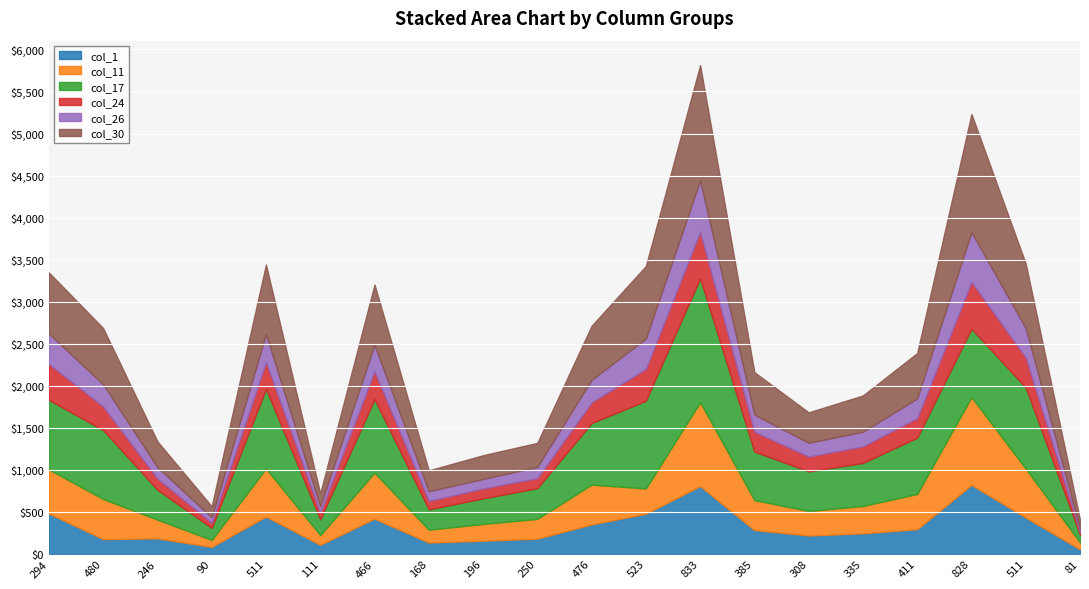

What is the sum of all col_11 values?

7992